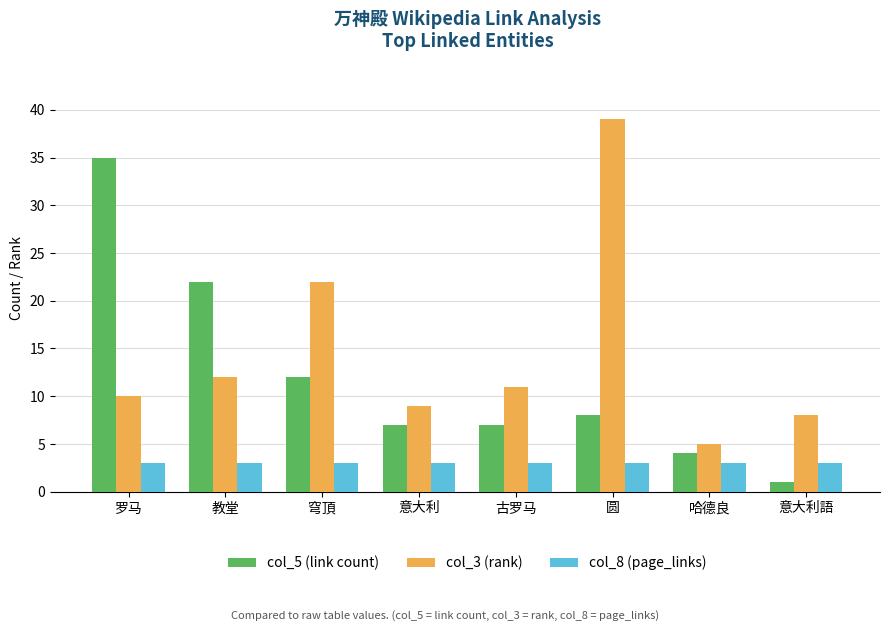

Rank the series by their maximum value, from lowest to highest.

col_8 (page_links), col_5 (link count), col_3 (rank)